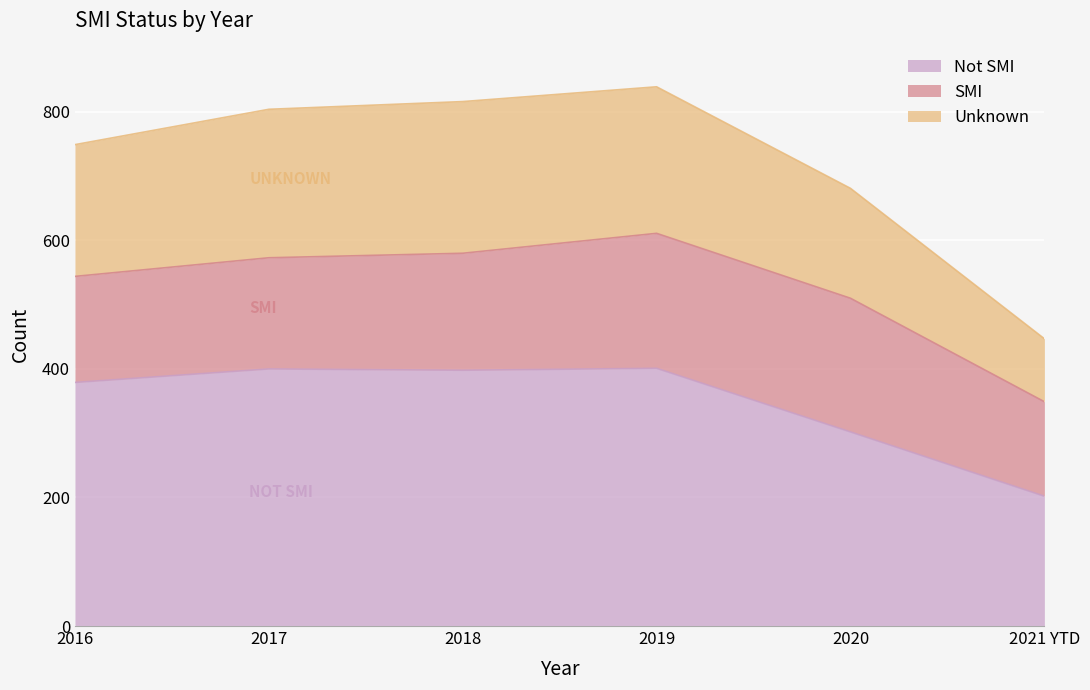

In Unknown, how many points are higher than both neighbors (excluding endpoints)?

1